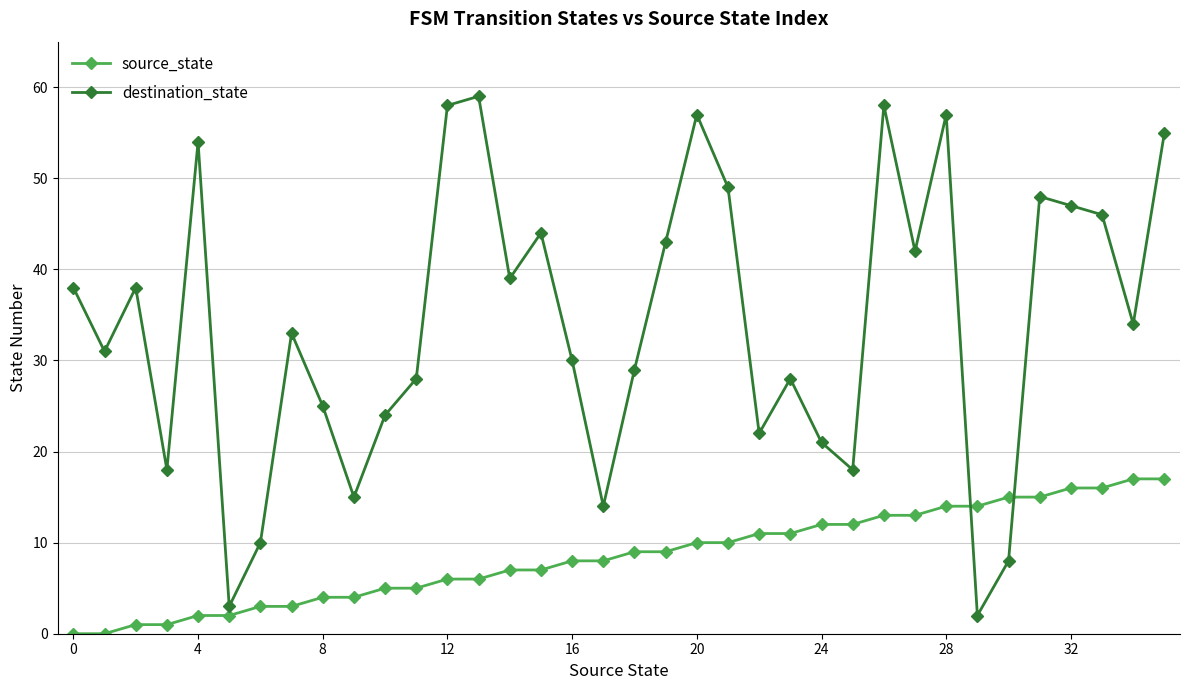

Which series has the largest total across all categories?

destination_state